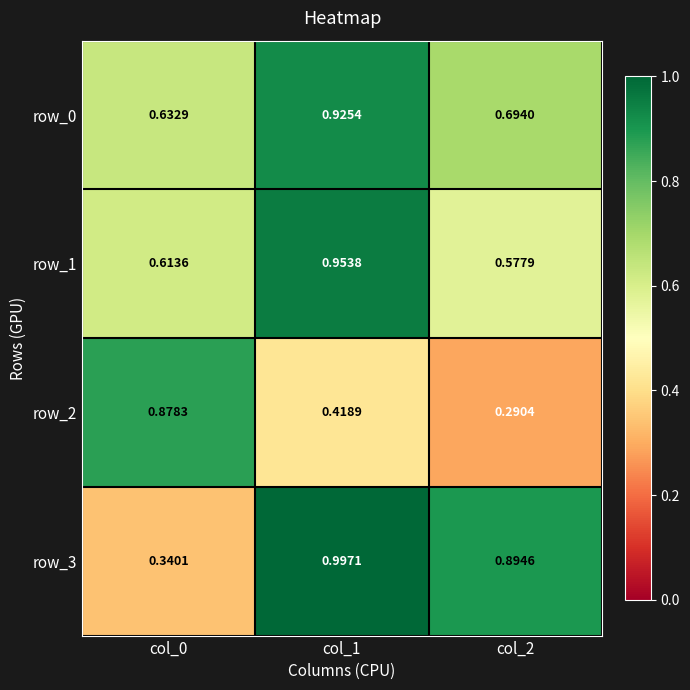

Is the value of row_3 at col_0 greater than the value of row_1 at col_1?

No